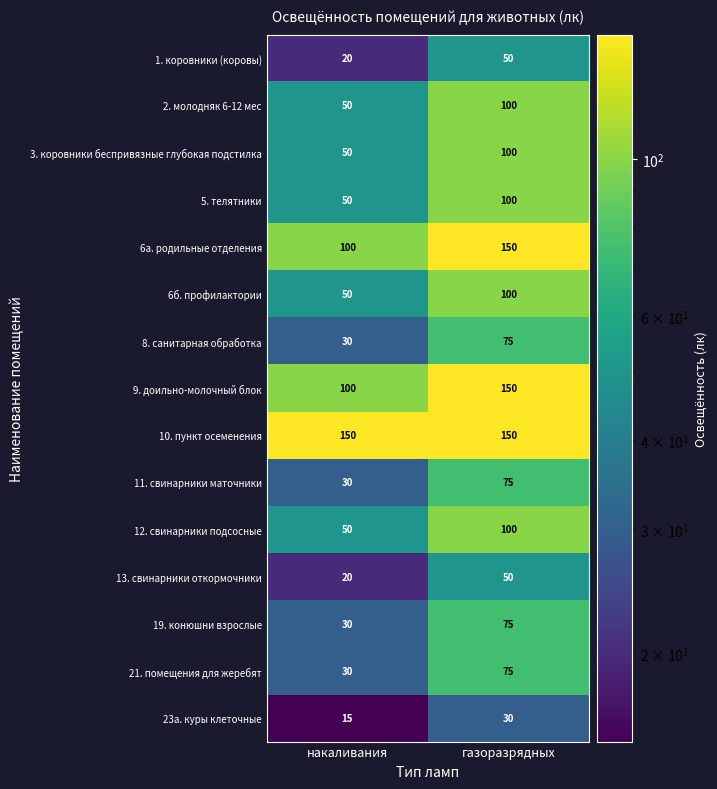

What is the difference between the highest and lowest values at газоразрядных?

120